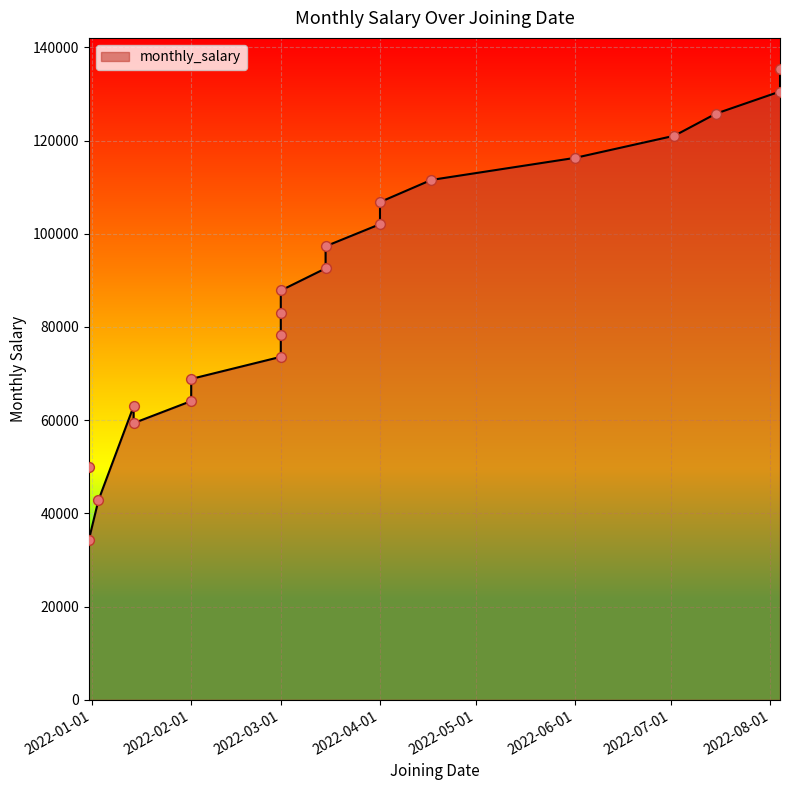

Between 2021-12-31 and 2022-06-01, which is larger?

2022-06-01